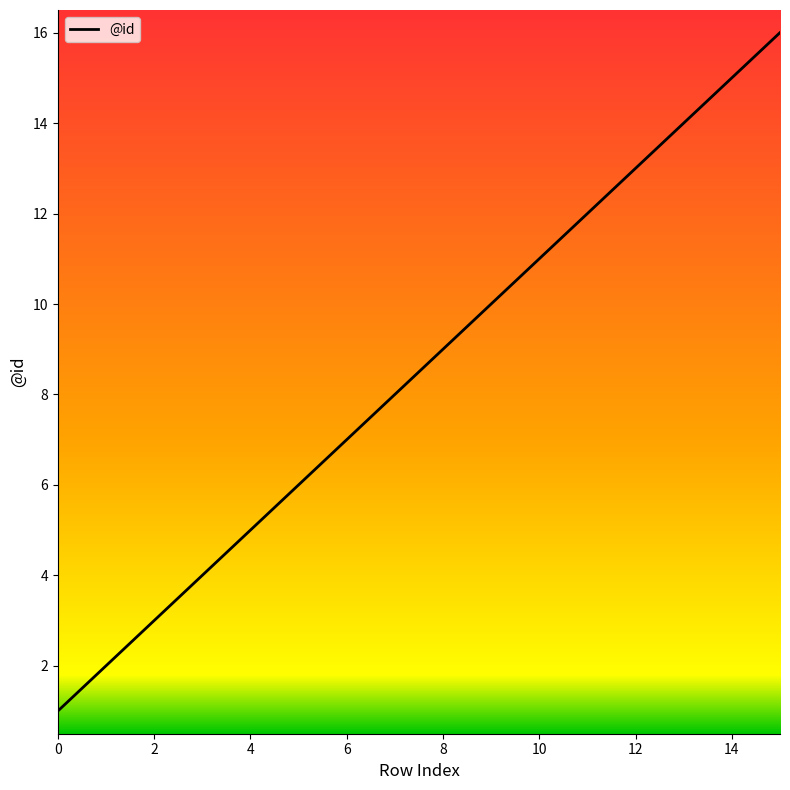

What is the greatest value displayed?

16